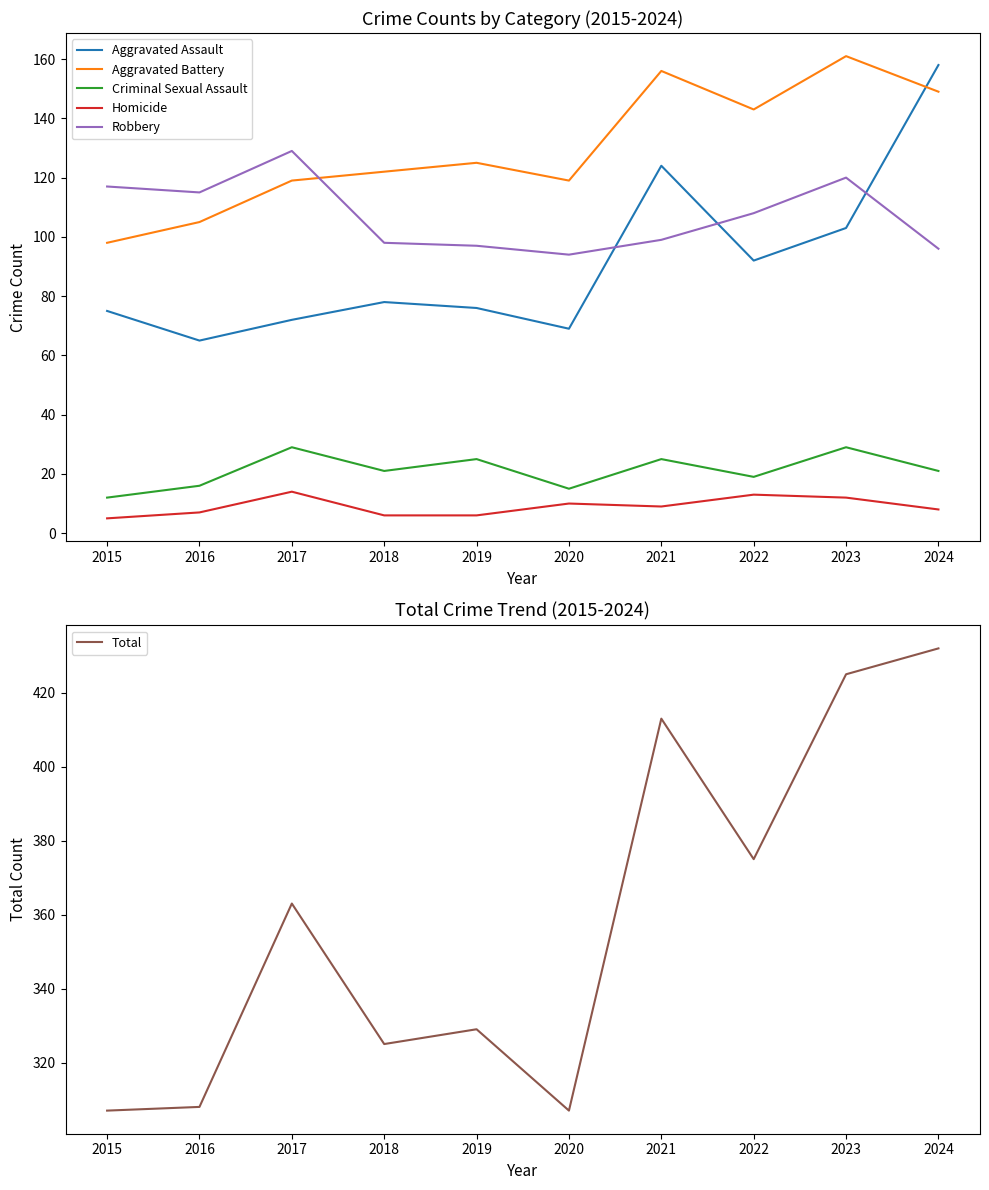

At which label does Criminal Sexual Assault first exceed 21?

2017